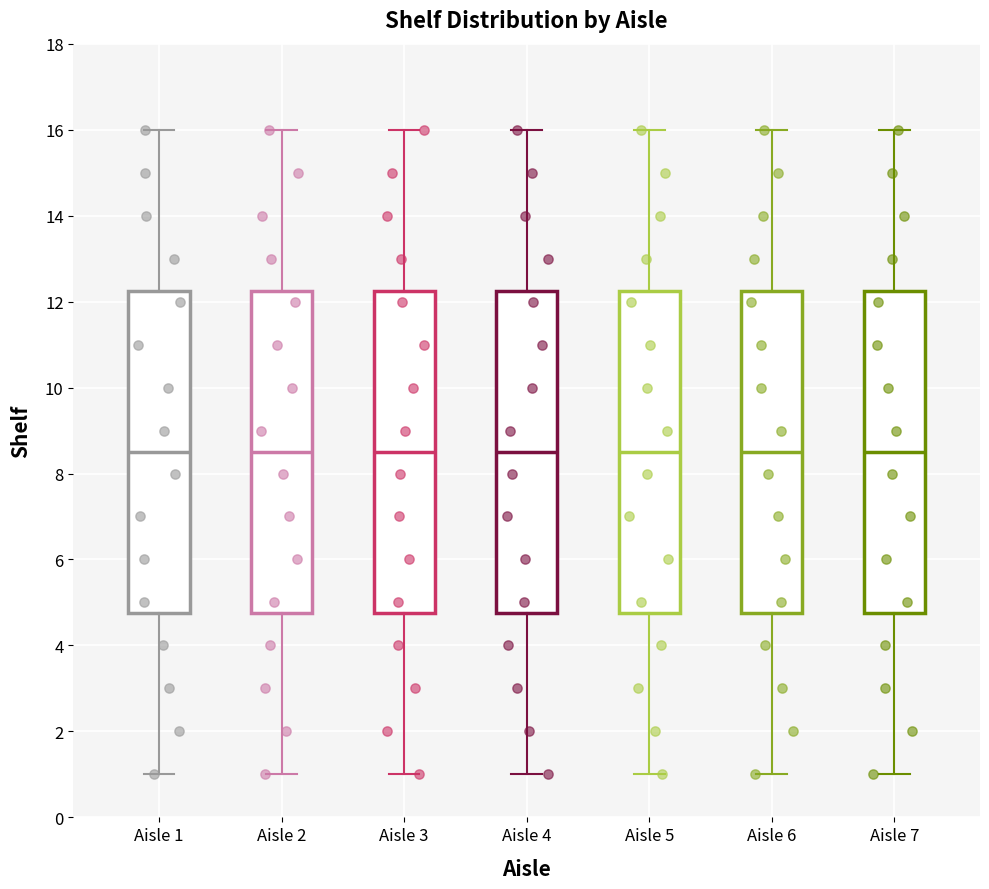

Reading left to right, read every box against the y-axis: the position of its median line, the range the box covers, and the ends of its whiskers. The values are not printed on the chart, so give them approximately, as read against the axis.

Aisle 1: median 8.6, box 4.8 to 12.2, whiskers 1.0 to 16.0
Aisle 2: median 8.6, box 4.8 to 12.2, whiskers 1.0 to 16.0
Aisle 3: median 8.6, box 4.8 to 12.2, whiskers 1.0 to 16.0
Aisle 4: median 8.6, box 4.8 to 12.2, whiskers 1.0 to 16.0
Aisle 5: median 8.6, box 4.8 to 12.2, whiskers 1.0 to 16.0
Aisle 6: median 8.6, box 4.8 to 12.2, whiskers 1.0 to 16.0
Aisle 7: median 8.6, box 4.8 to 12.2, whiskers 1.0 to 16.0